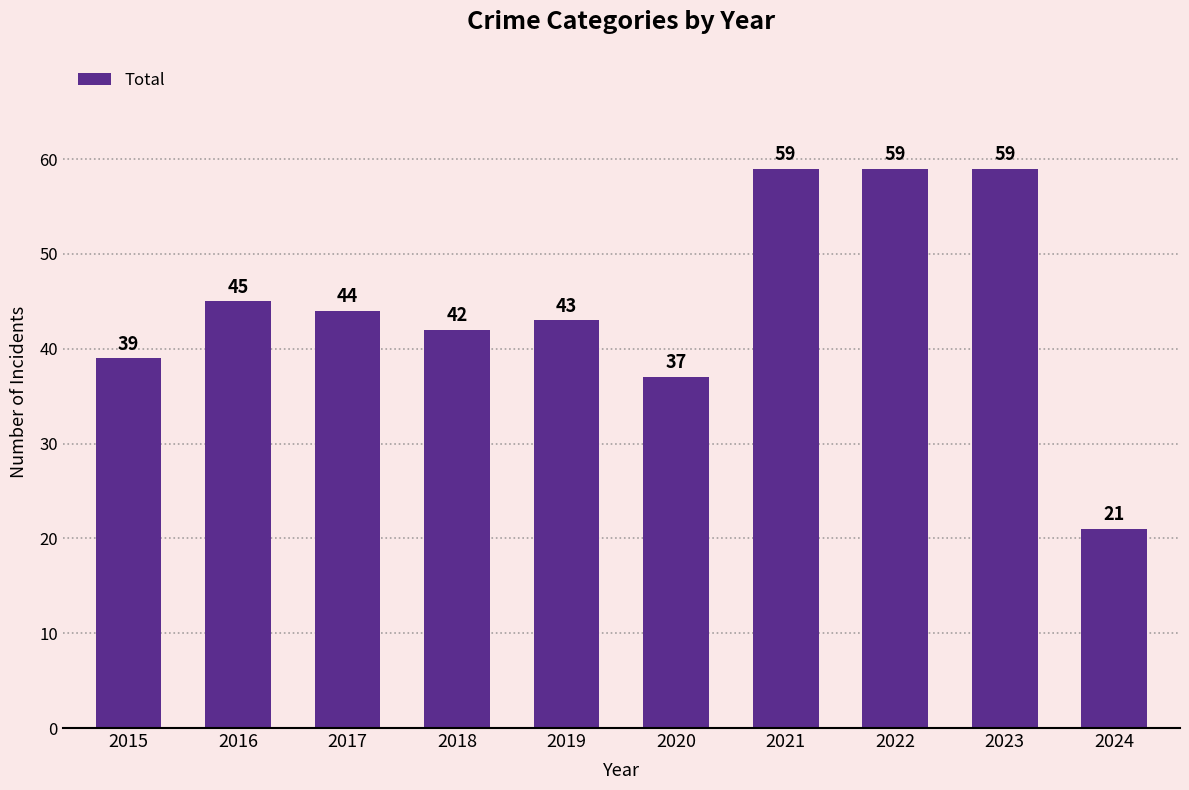

What is the smallest value displayed?

21